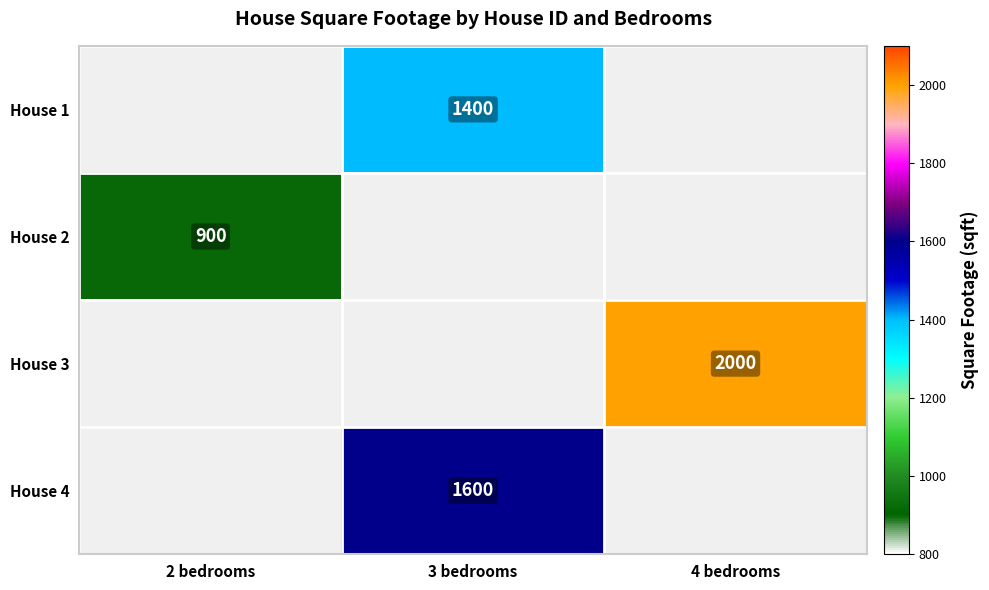

The House 4 series shows 2405 at 3 bedrooms. True or false?

False